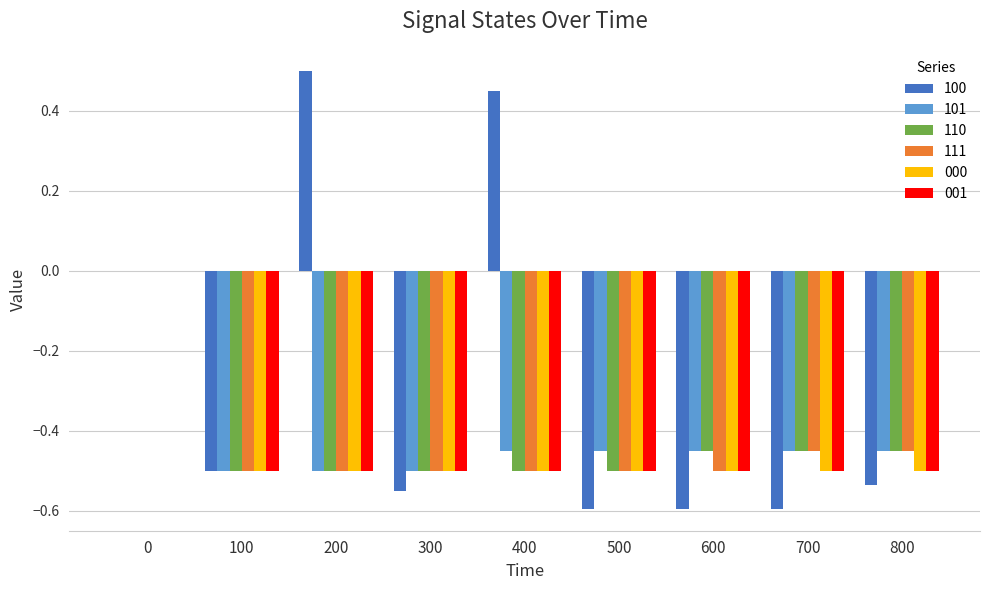

The value of 101 at 100 is -0.5. True or false?

True